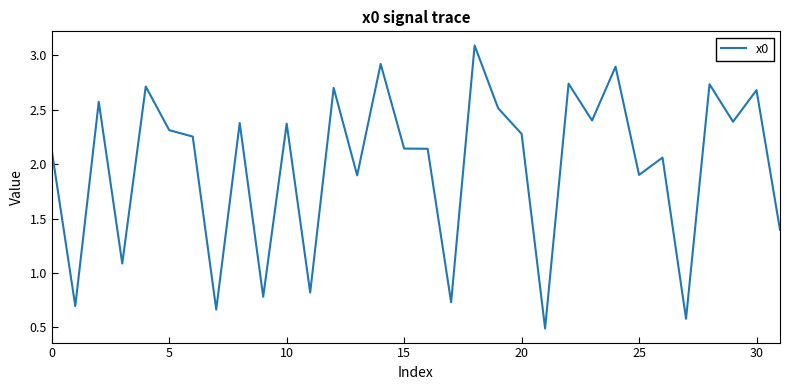

What is the greatest value displayed?

3.1